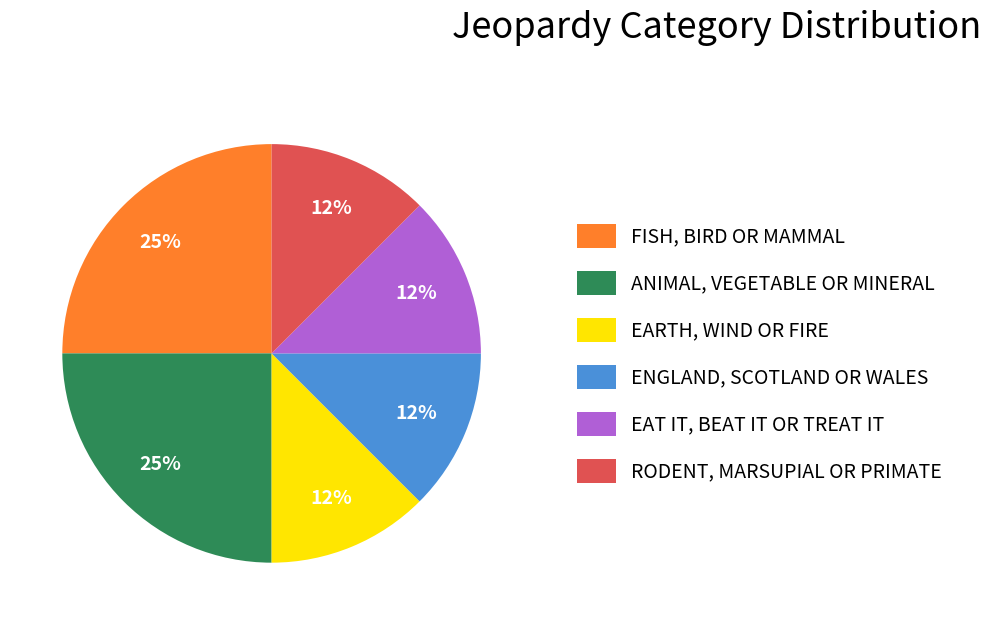

Which has a higher value, ENGLAND, SCOTLAND OR WALES or ANIMAL, VEGETABLE OR MINERAL?

ANIMAL, VEGETABLE OR MINERAL